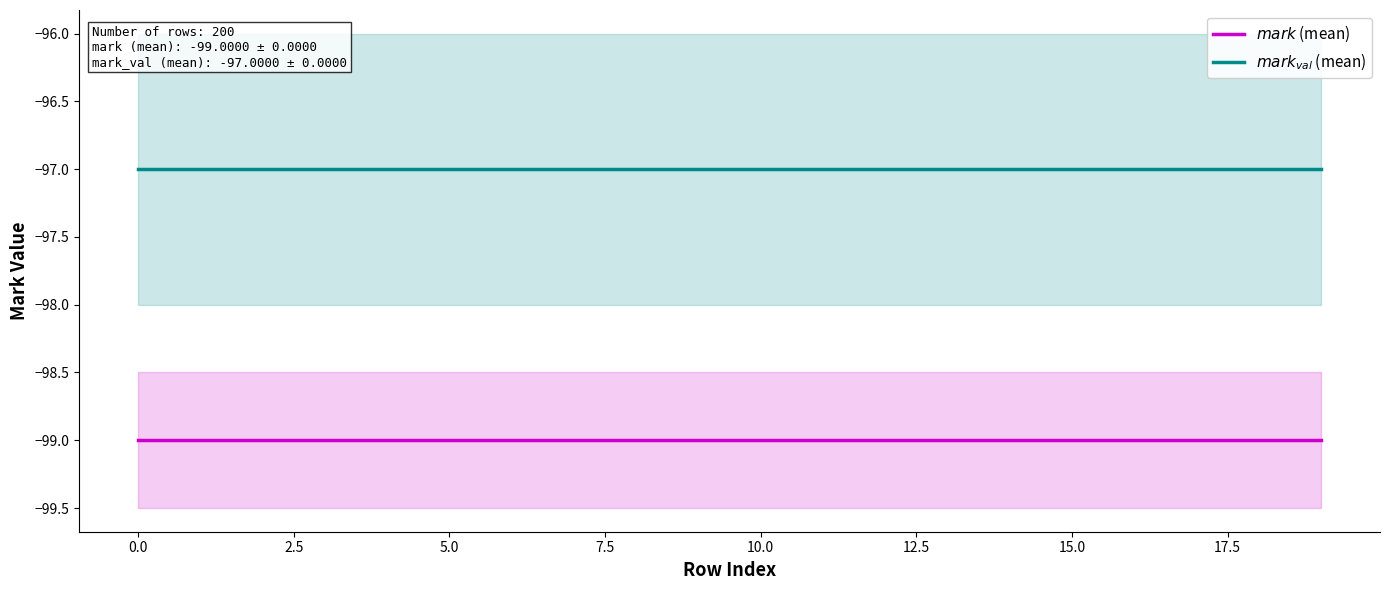

The $mark$ (mean) series shows -57 at 12.5. True or false?

False